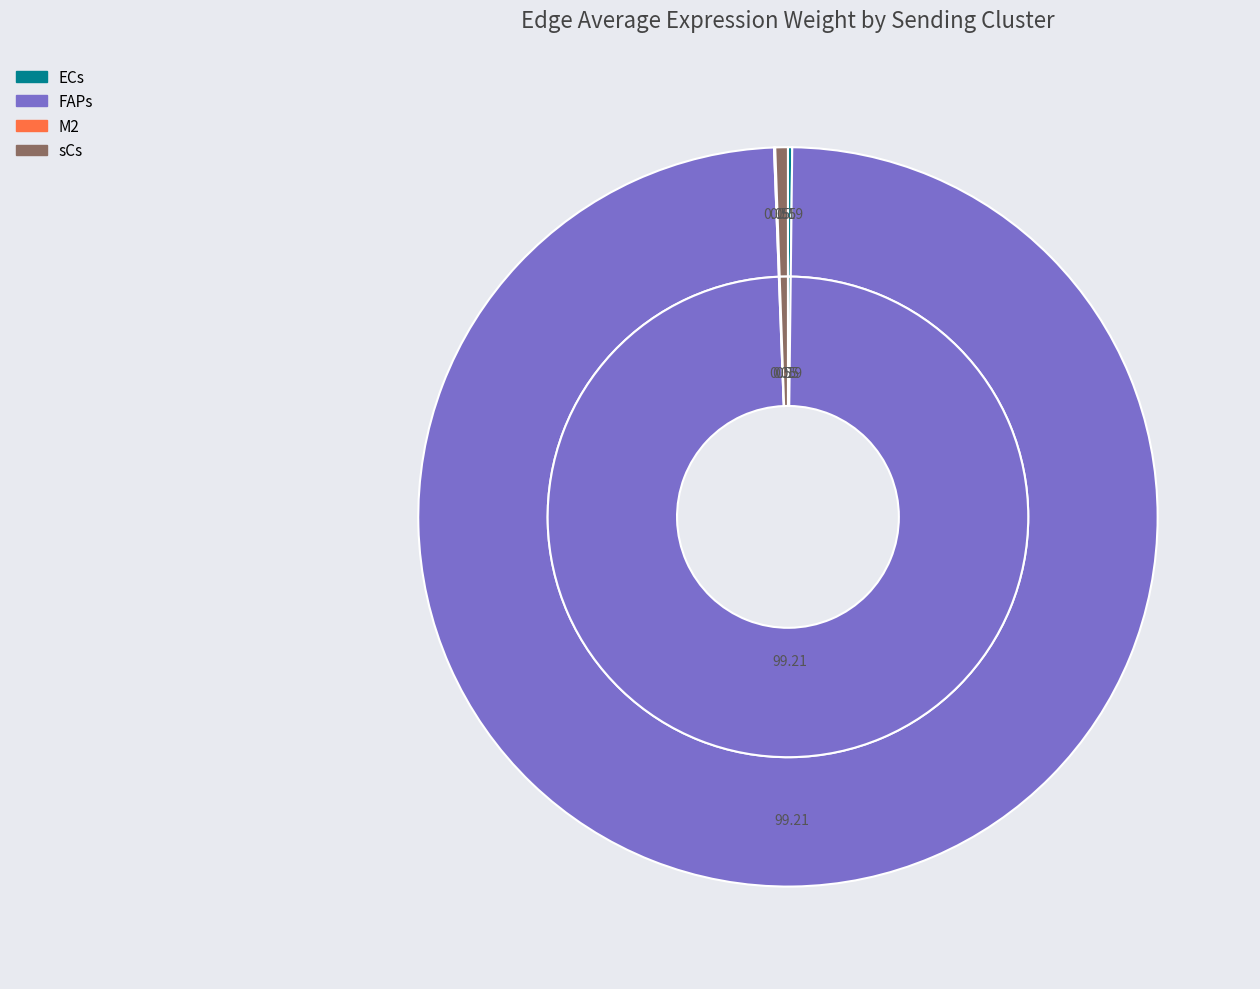

To the nearest percent, what portion does M2 represent?

1%